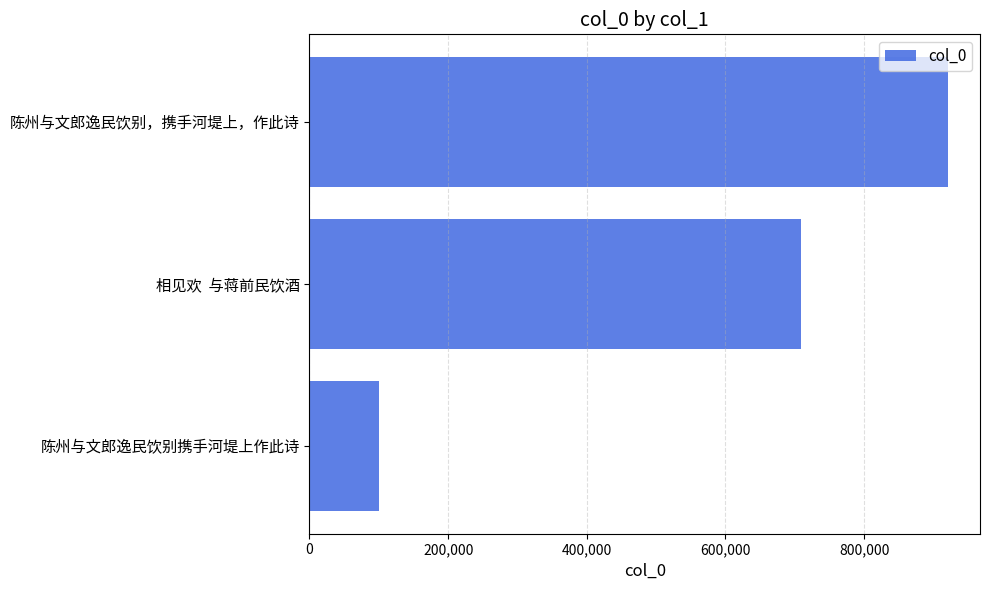

What is the minimum value shown in the chart?

100960